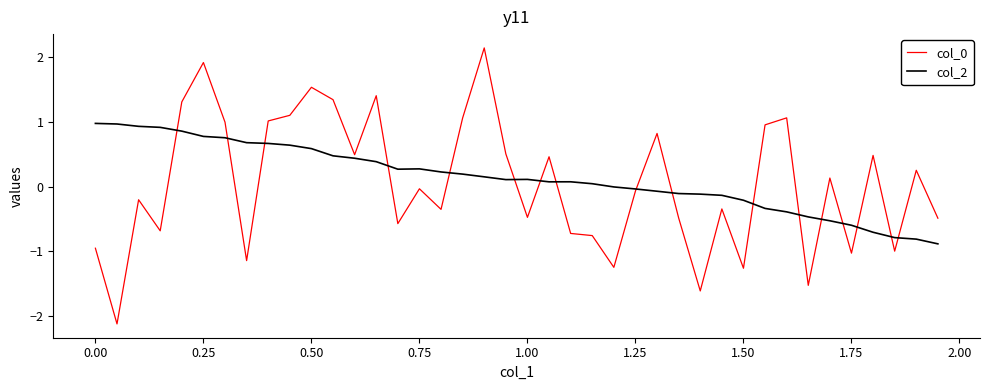

What is the maximum value for col_0?

2.1